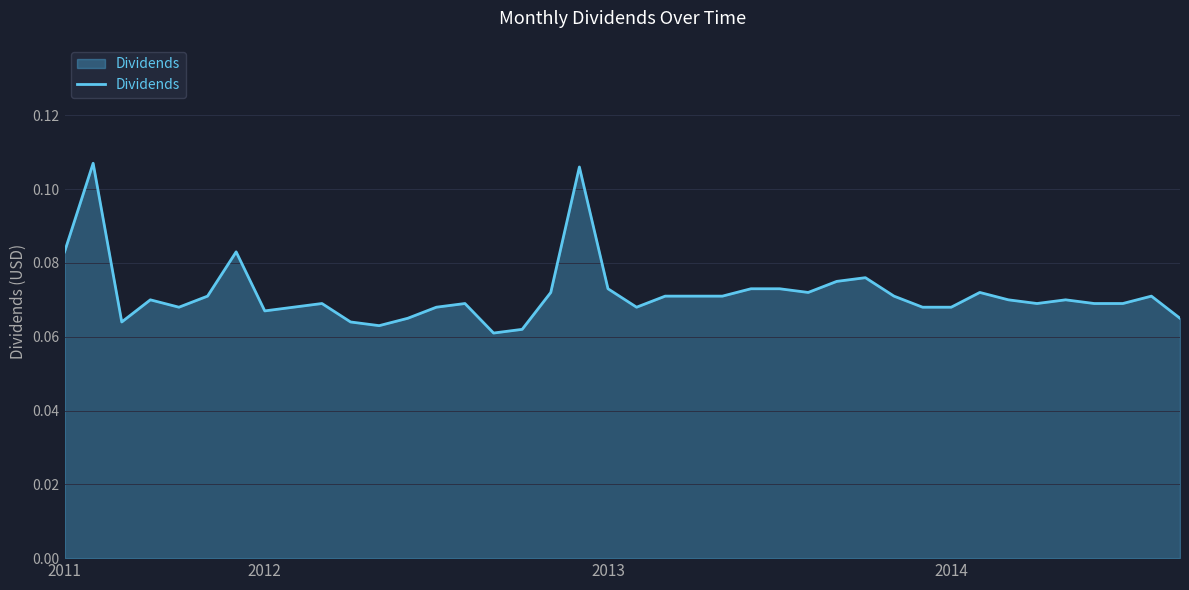

How many lines are shown in the chart?

1